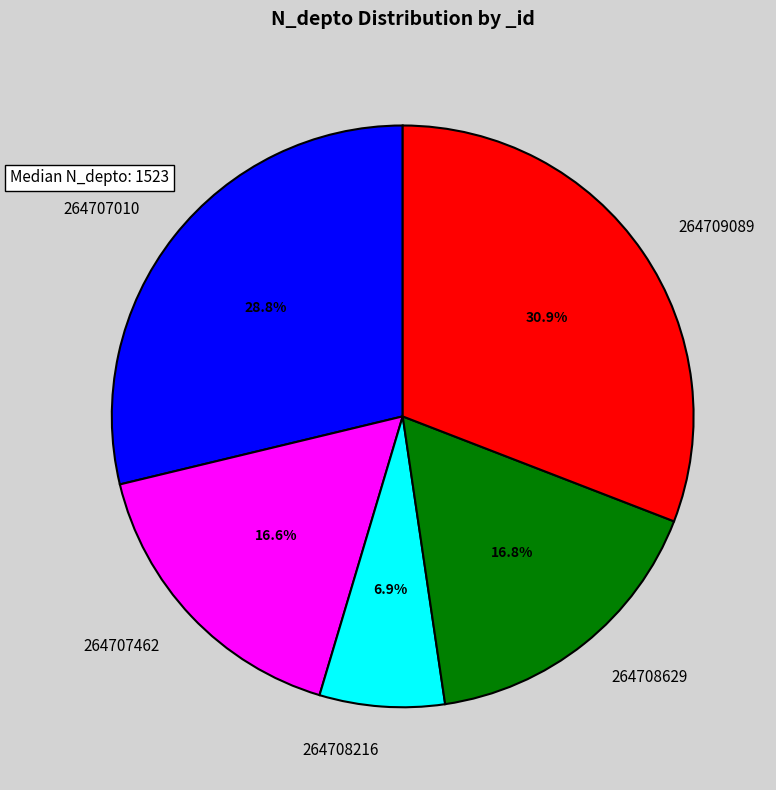

What percentage is the 264707010 slice, to the nearest percent?

29%